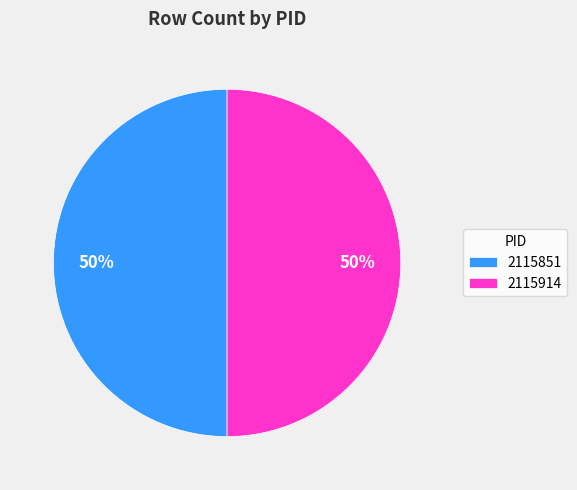

Approximately how many times larger is the value at 2115914 compared to 2115851?

1.0